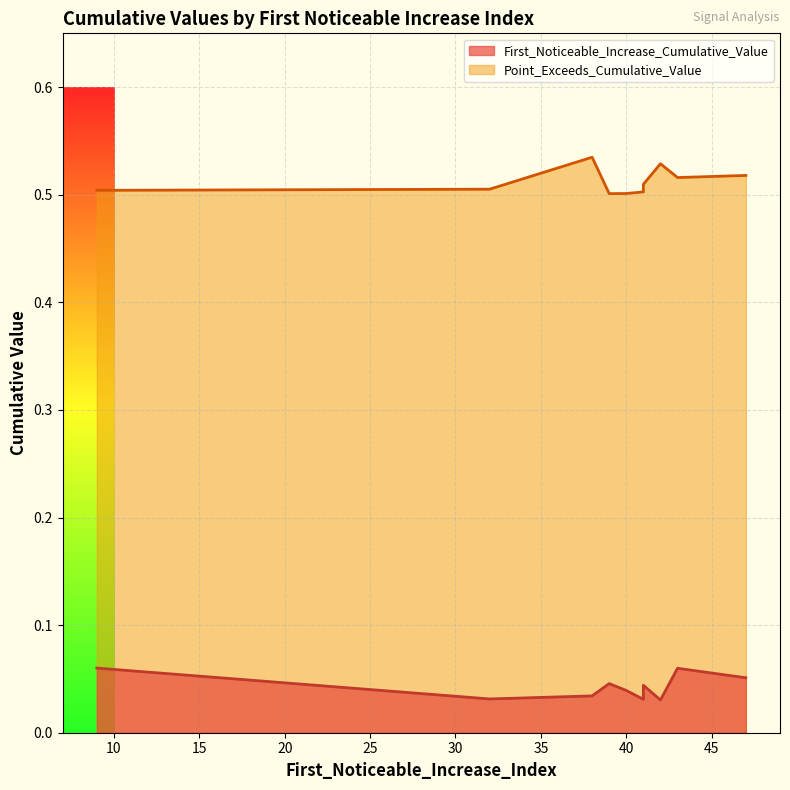

How many lines are shown in the chart?

2